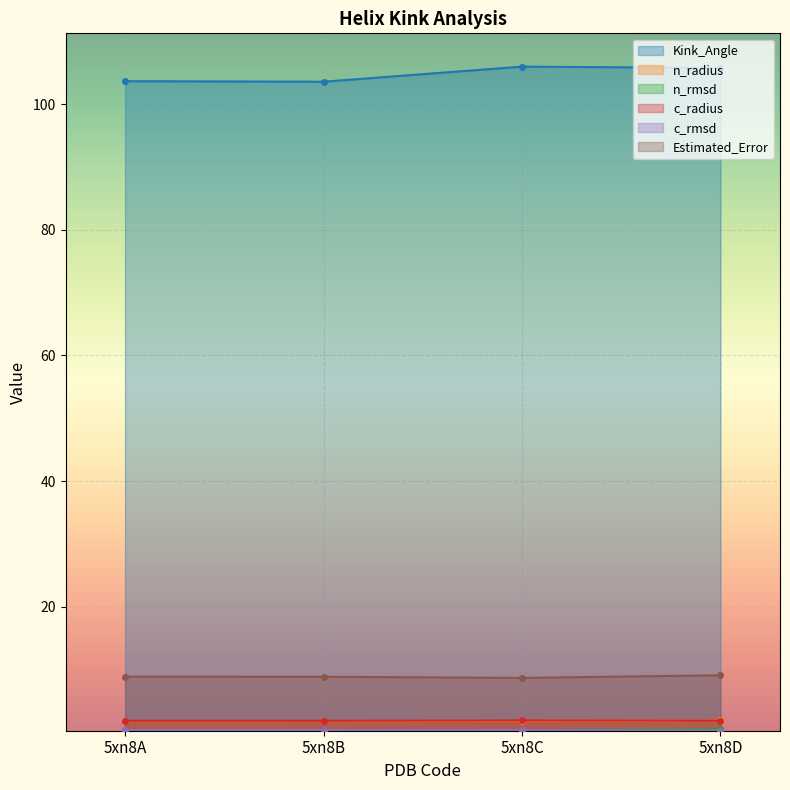

True or false: n_radius and n_rmsd intersect in this chart.

False